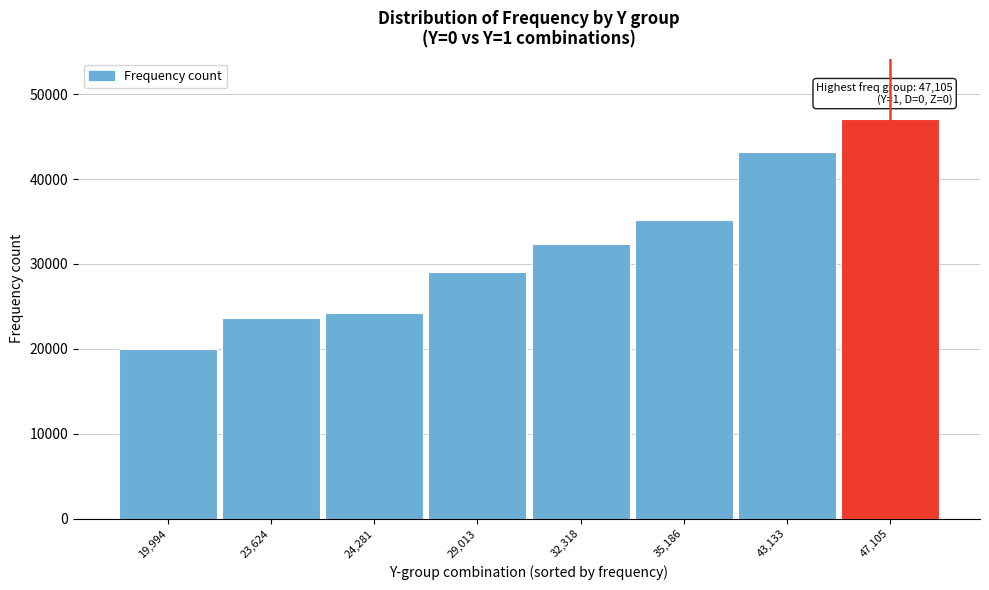

Reading left to right, transcribe all the data shown in this chart.

19994	23624	24281	29013	32318	35186	43133	47105